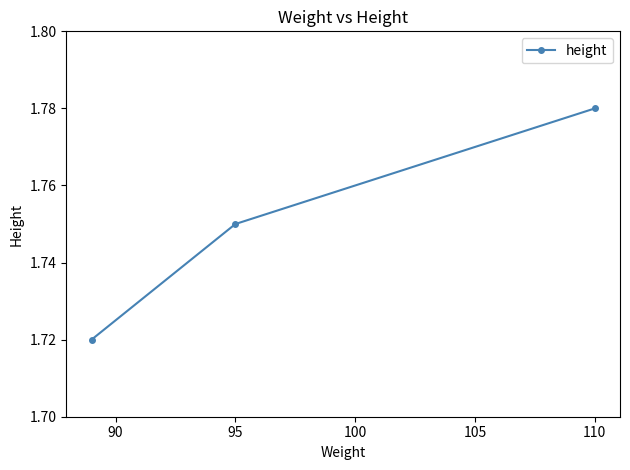

Count the values in the range 1 to 2.

3